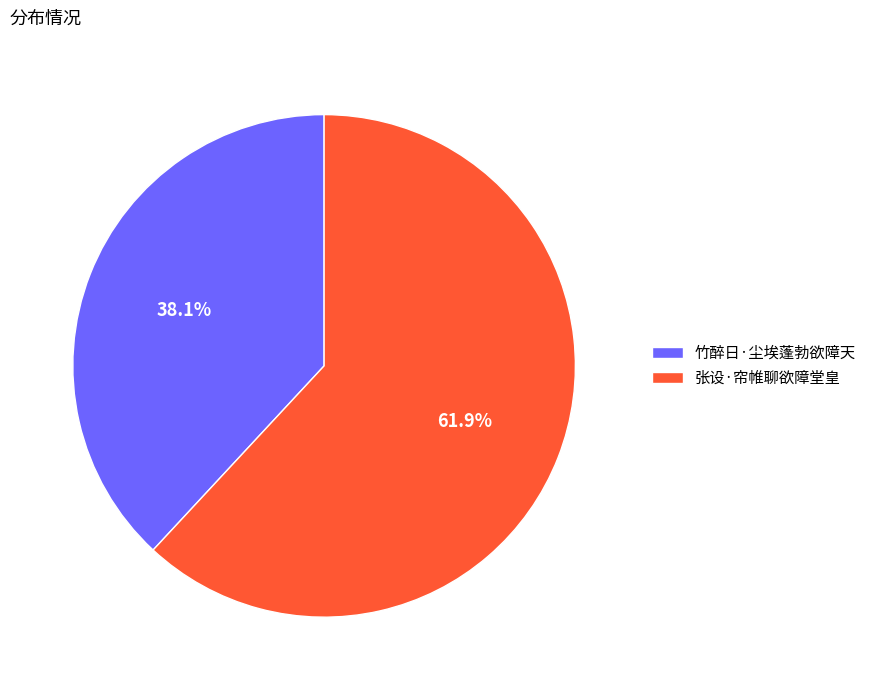

To the nearest percent, what percentage of the pie is 张设·帘帷聊欲障堂皇?

62%